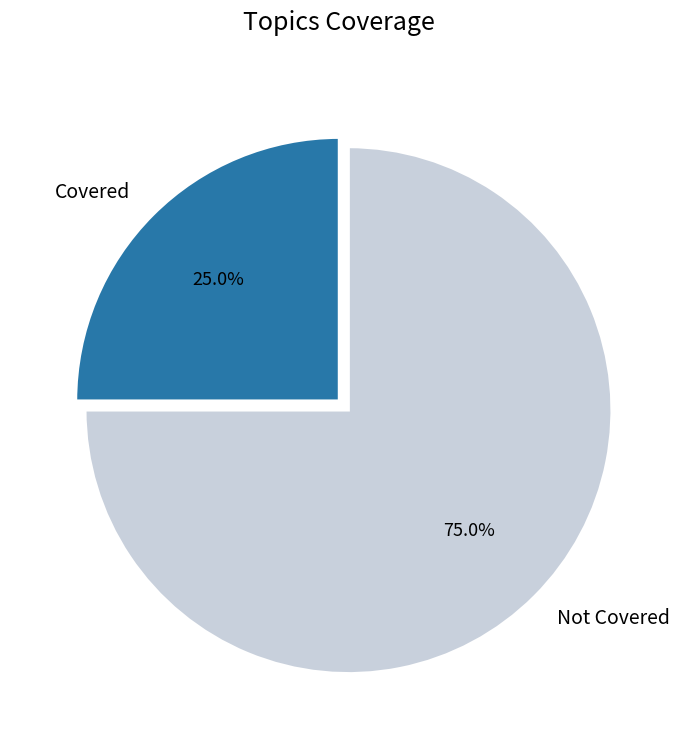

Is there any slice that represents more than half of the pie?

Yes